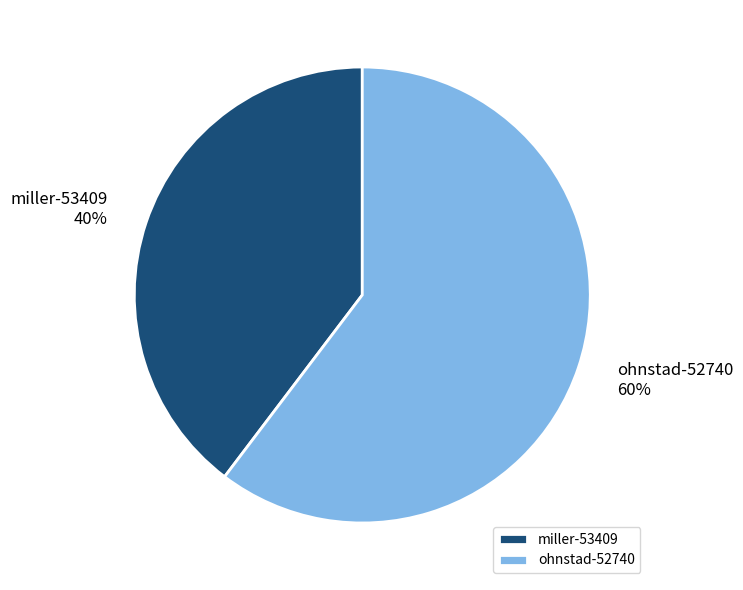

Is it true that miller-53409 is 40% of the pie?

True